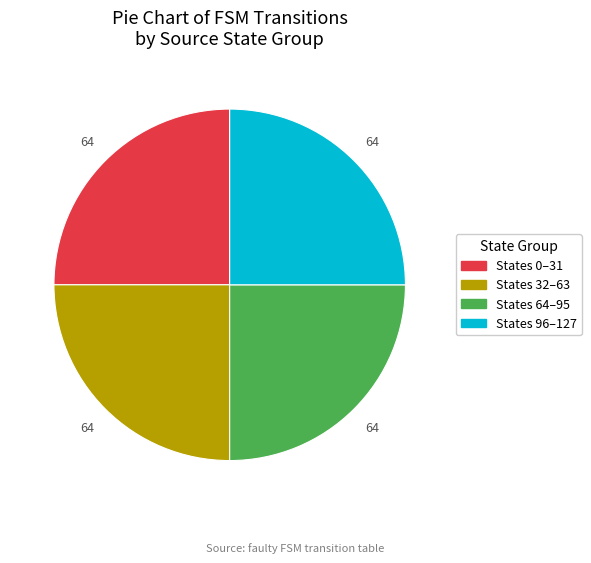

The States 32–63 slice represents 25% of the pie. True or false?

True